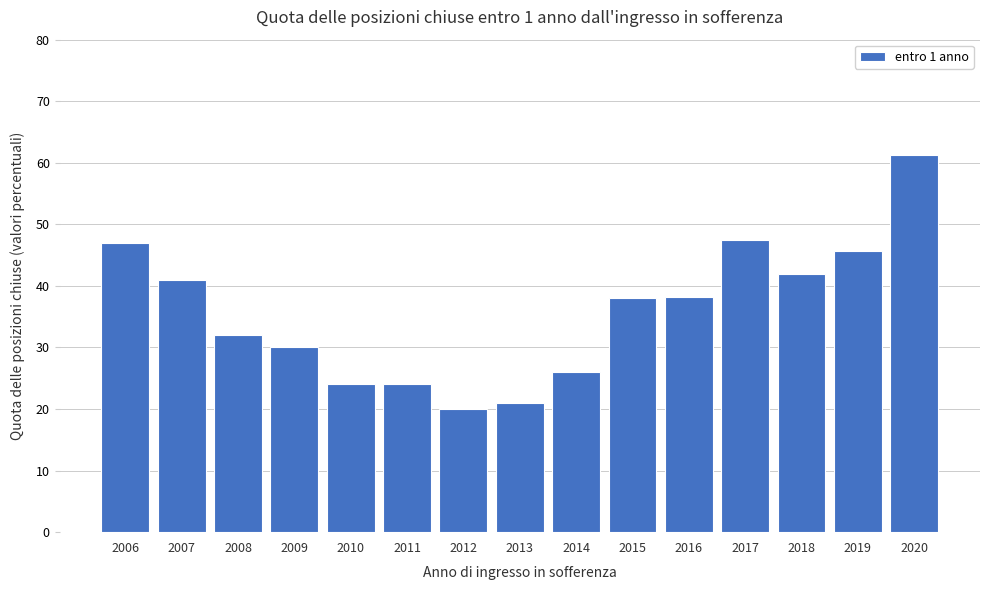

What is the sum of all values?

537.7